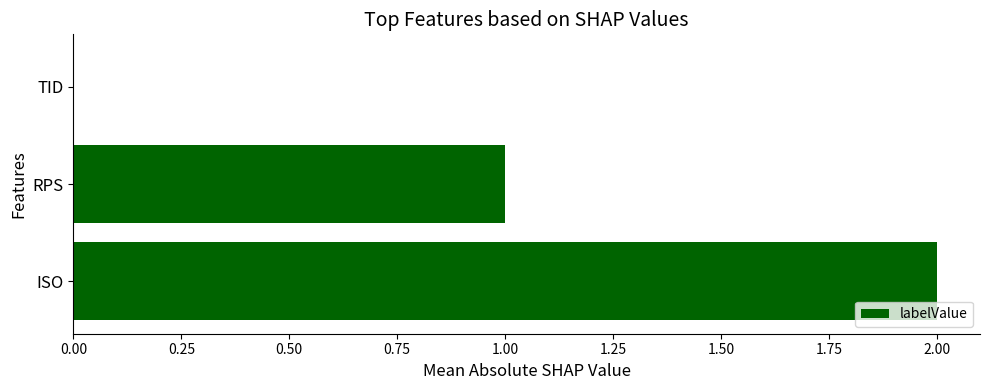

Which label corresponds to the largest value in the chart?

ISO